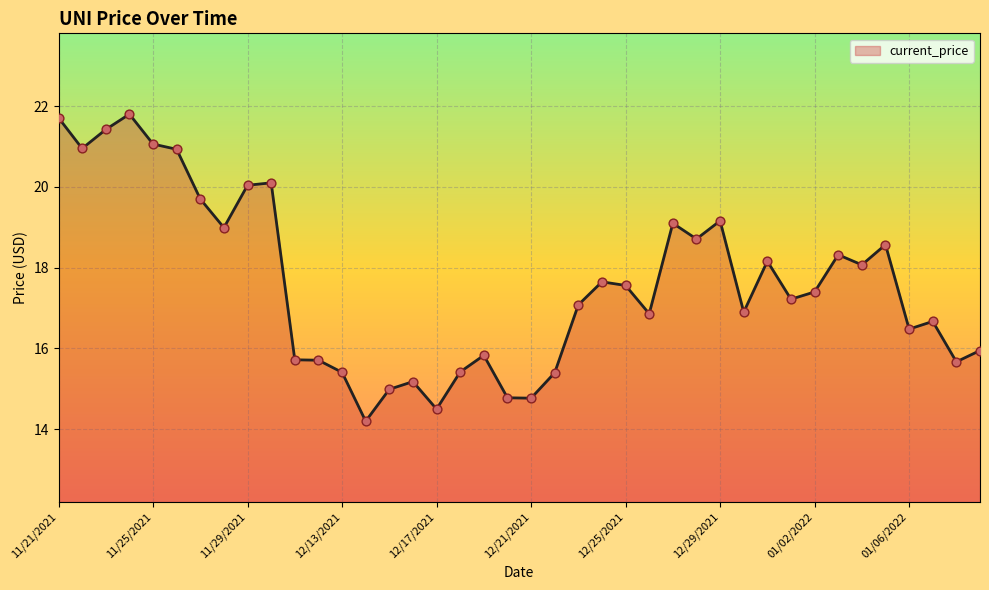

What is the difference between the maximum and minimum values?

7.6